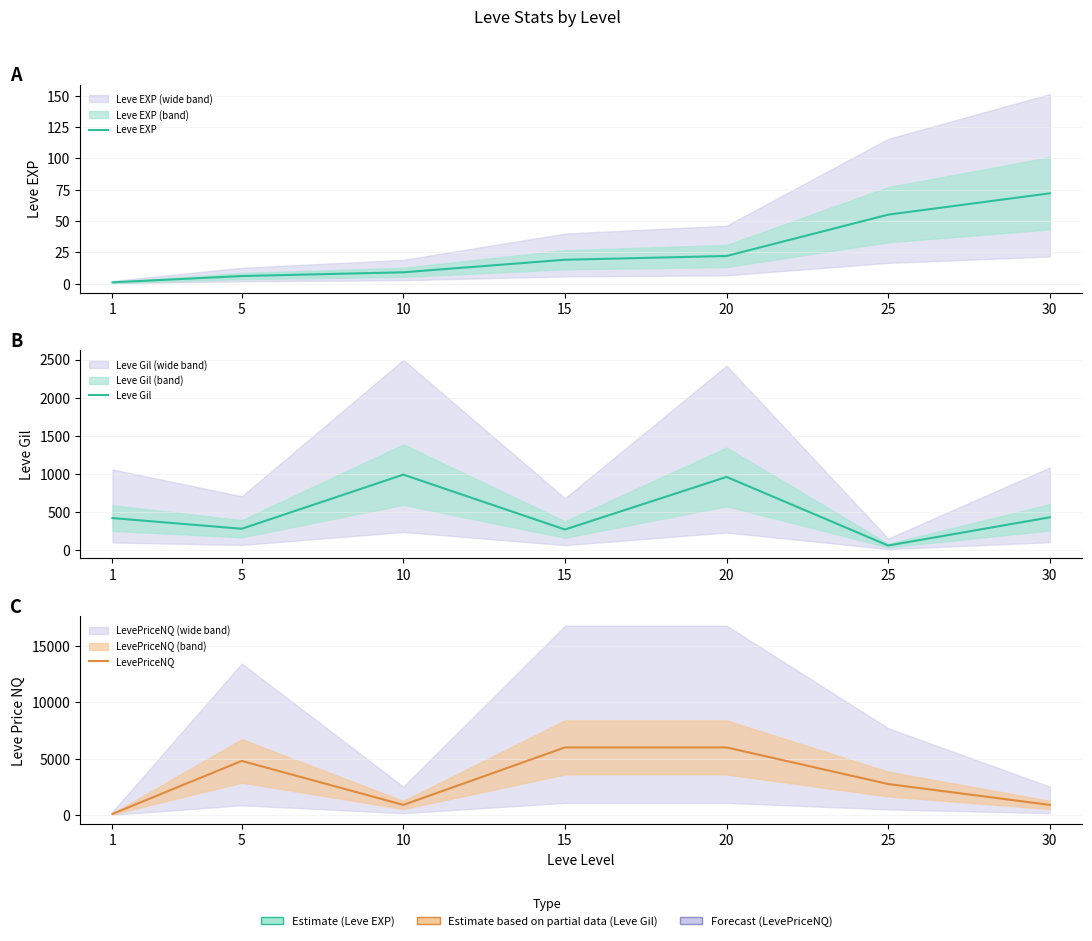

What is the spread (max minus min) of values at 30?

828